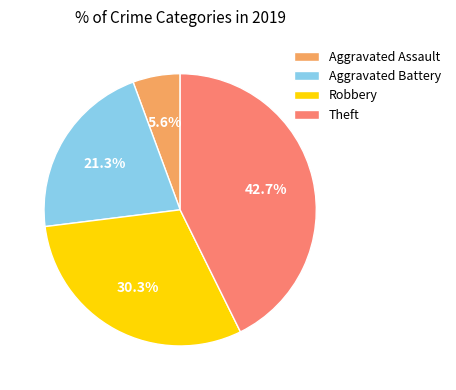

What portion of the pie excludes Theft?

57.3%